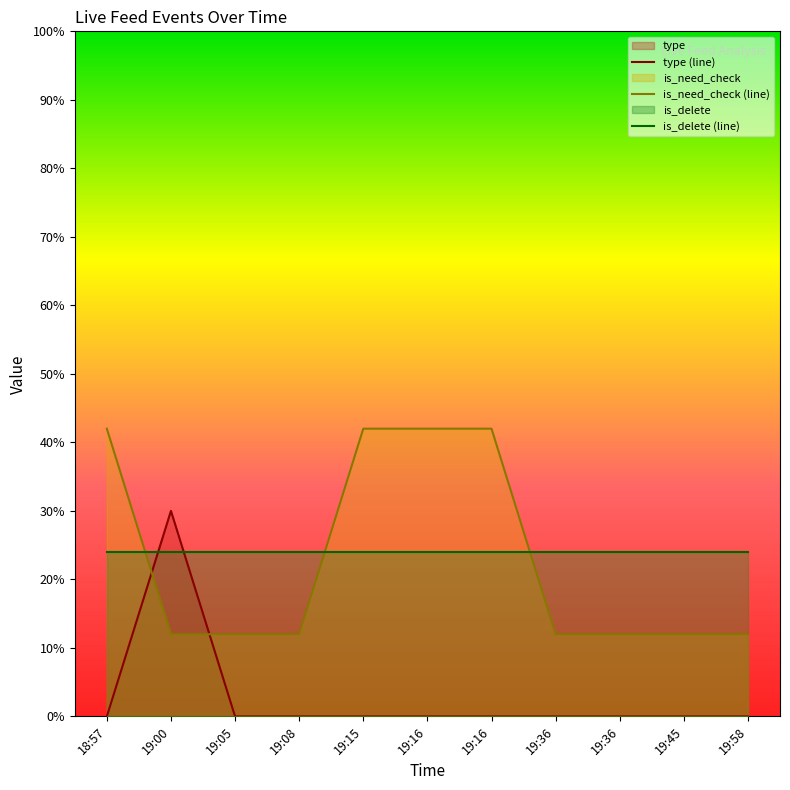

List the series in order of their peak value, lowest first.

is_delete (line), type (line), is_need_check (line)